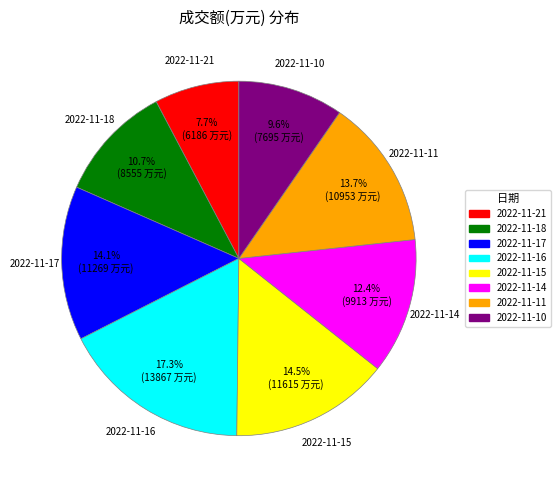

Is 2022-11-14 the majority of the pie?

No